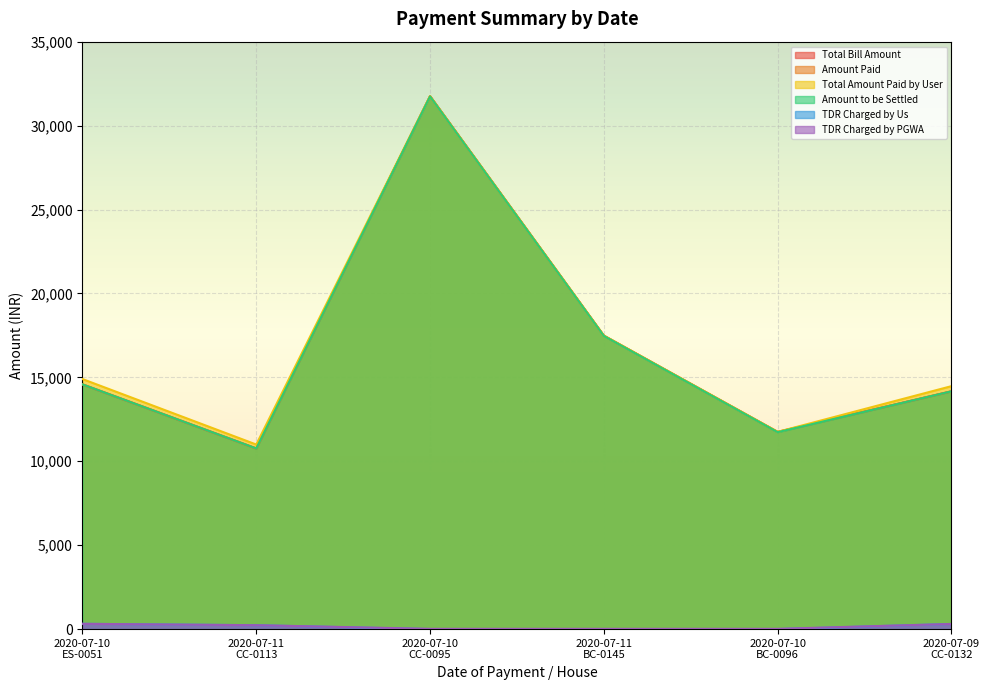

Does the chart display data point markers on the line(s)?

No